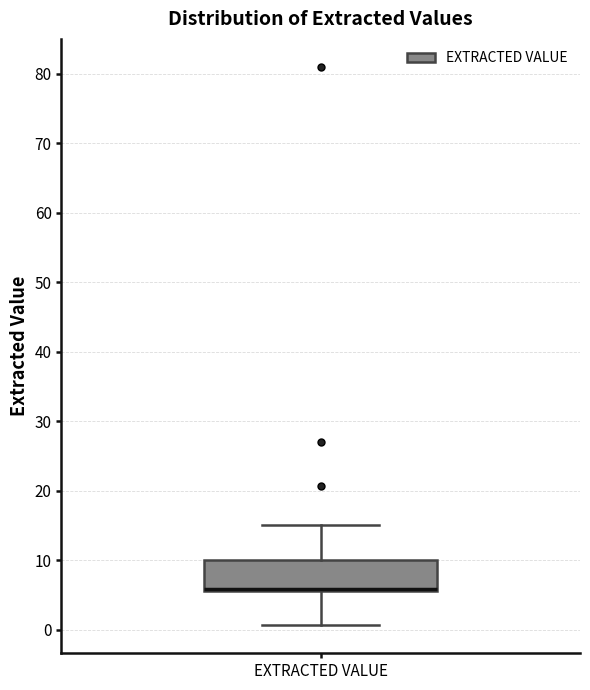

Transcribe this box plot: give where the median line is, the range the box spans, and where the two whiskers end, as read against the y-axis. The values are not printed on the chart, so give them approximately, as read against the axis.

median 6 (drawn on the box's lower edge), box 6 to 10, whiskers 1 to 15